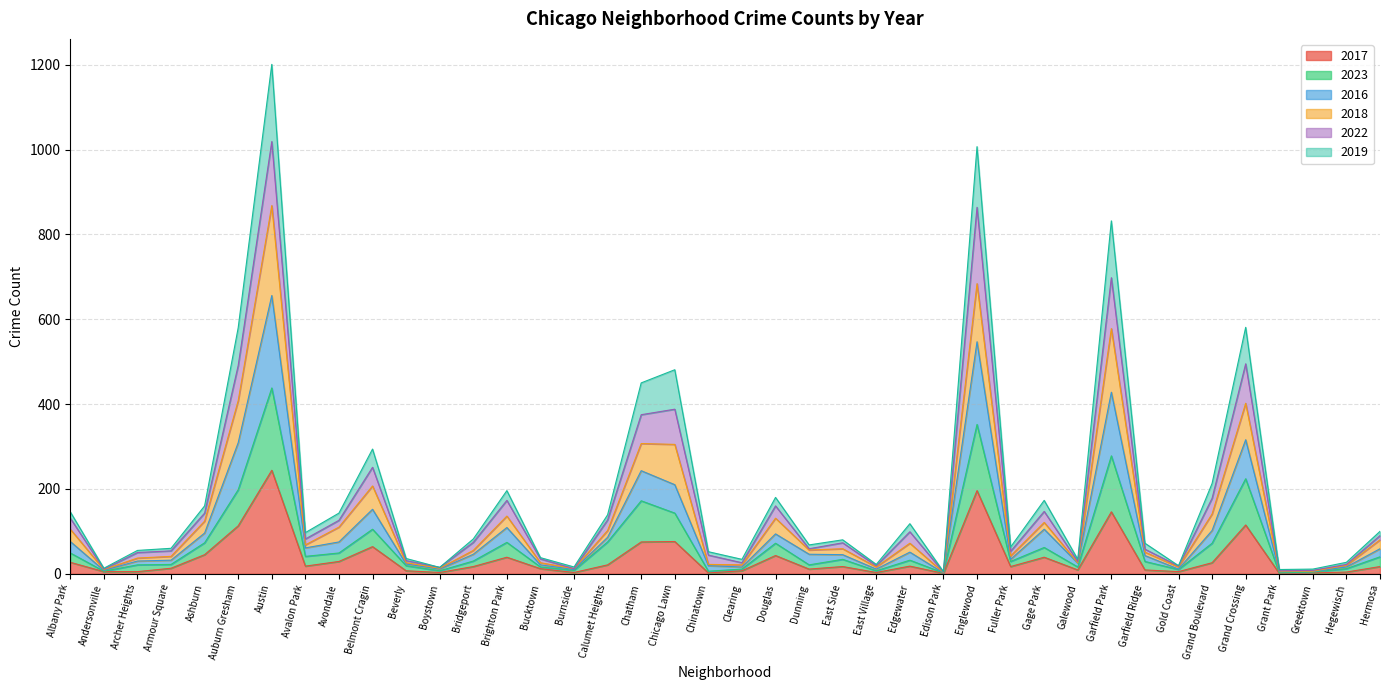

Is the value of 2017 at Edgewater greater than the value of 2018 at Brighton Park?

No